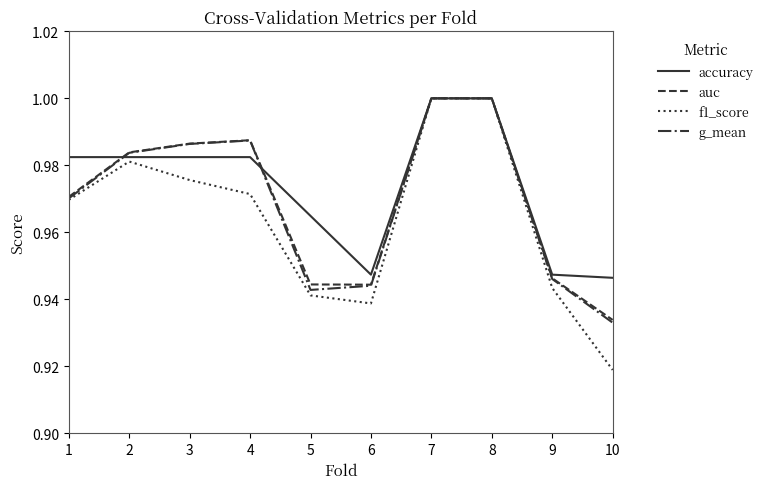

How many interior local valleys does the g_mean series have?

1